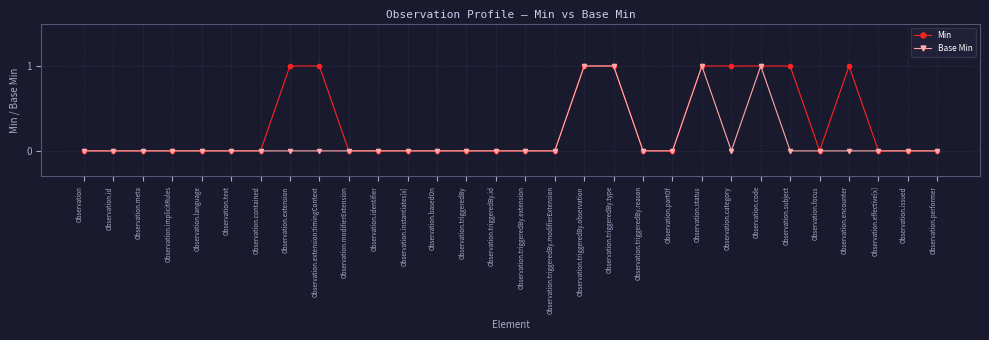

Between Observation.triggeredBy.reason and Observation.encounter, which series saw the biggest shift?

Min